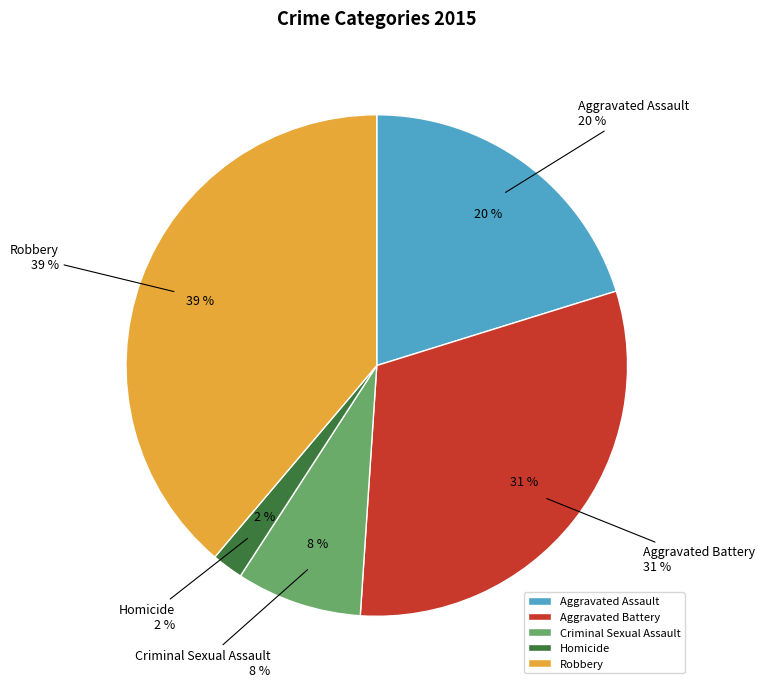

Is Homicide the majority of the pie?

No